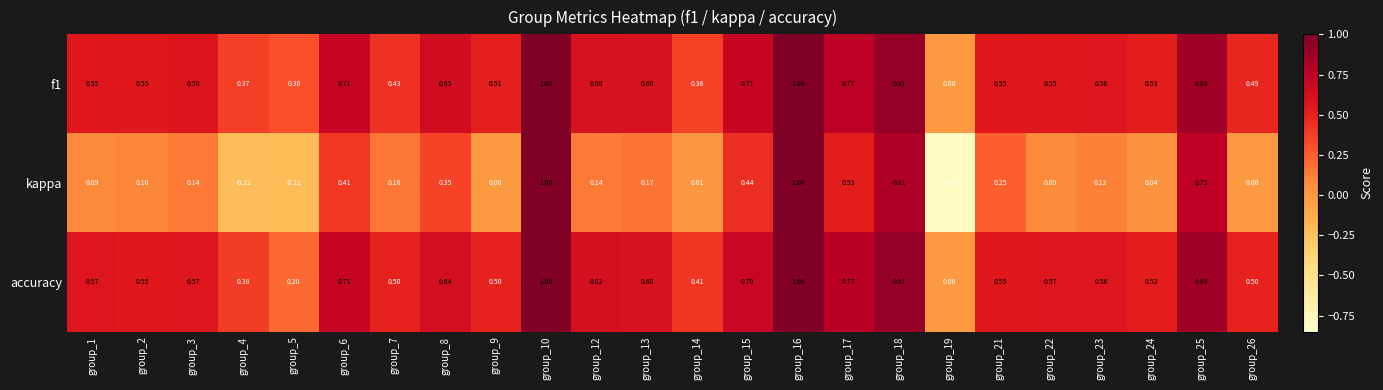

Which series has the largest total across all categories?

accuracy